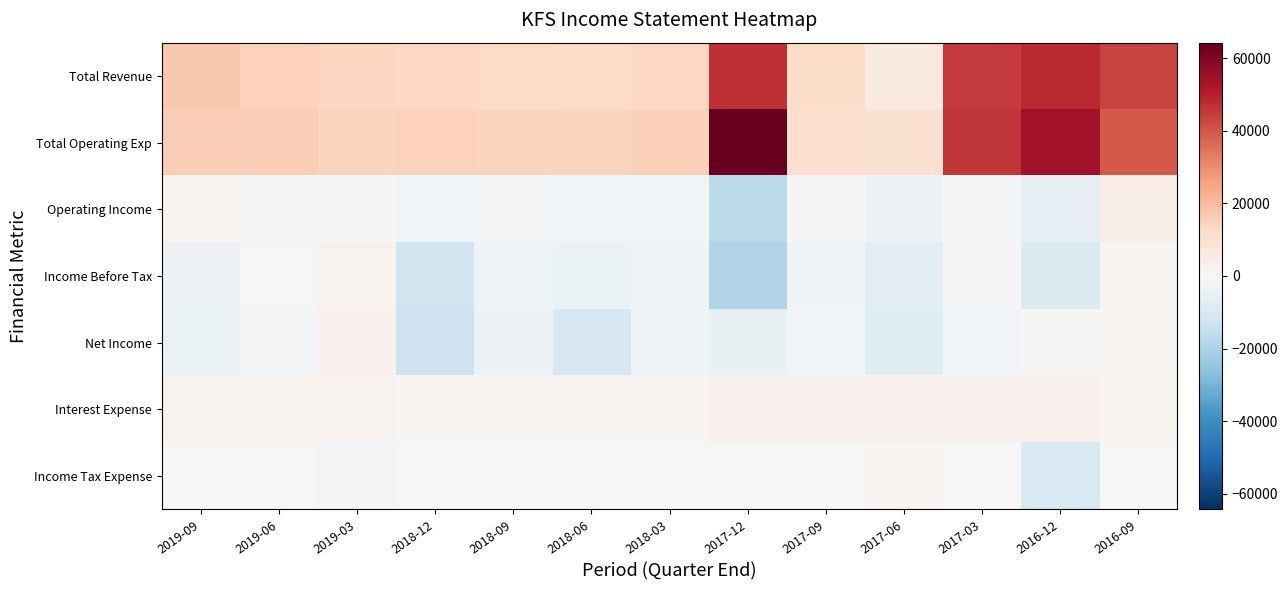

Between 2017-06 and 2018-06, which is larger?

2018-06